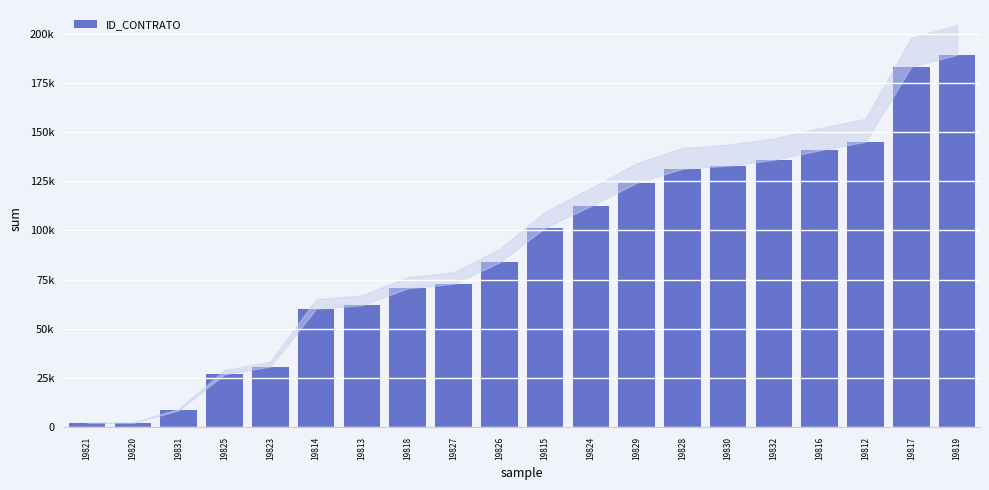

How many bars are there in total?

20